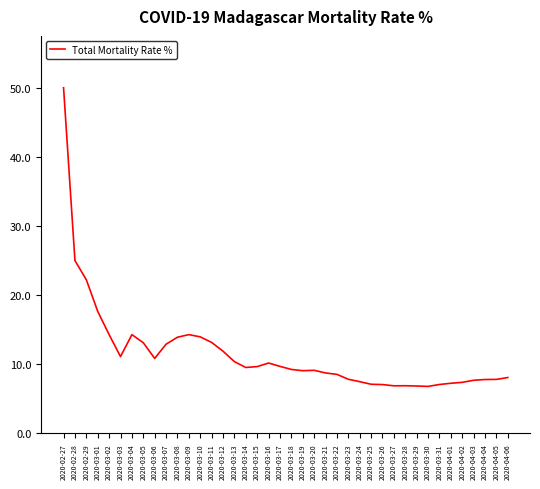

What is the smallest value displayed?

6.8